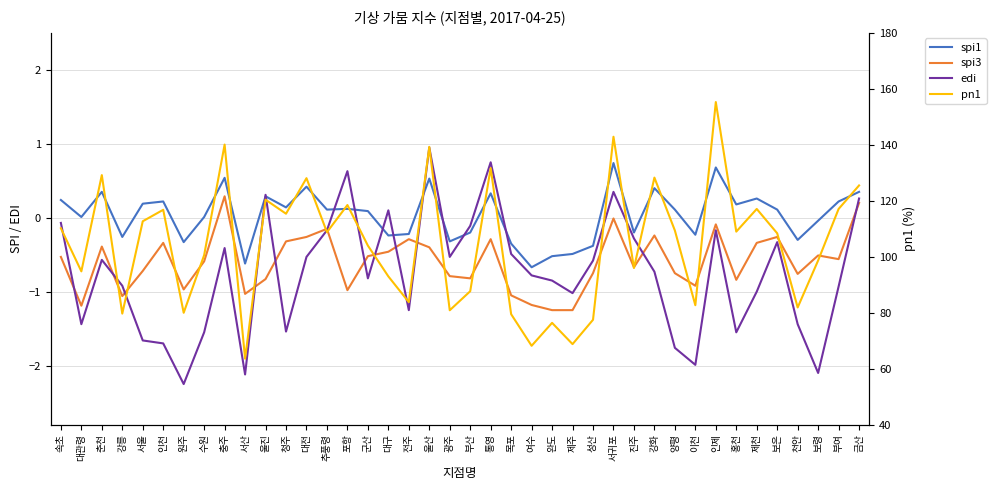

Where is the first local minimum for spi3?

대관령